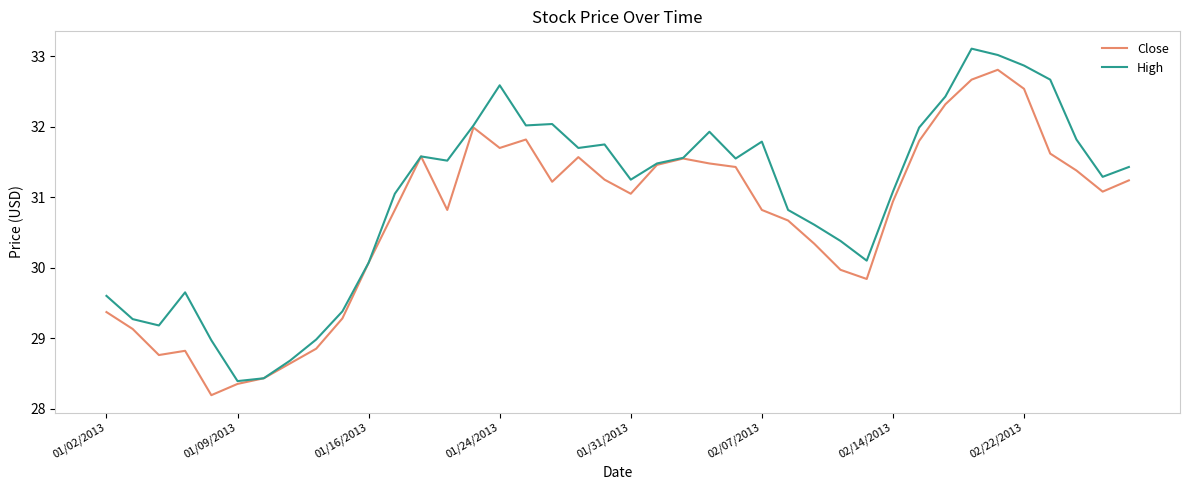

What is the minimum value for High?

28.4